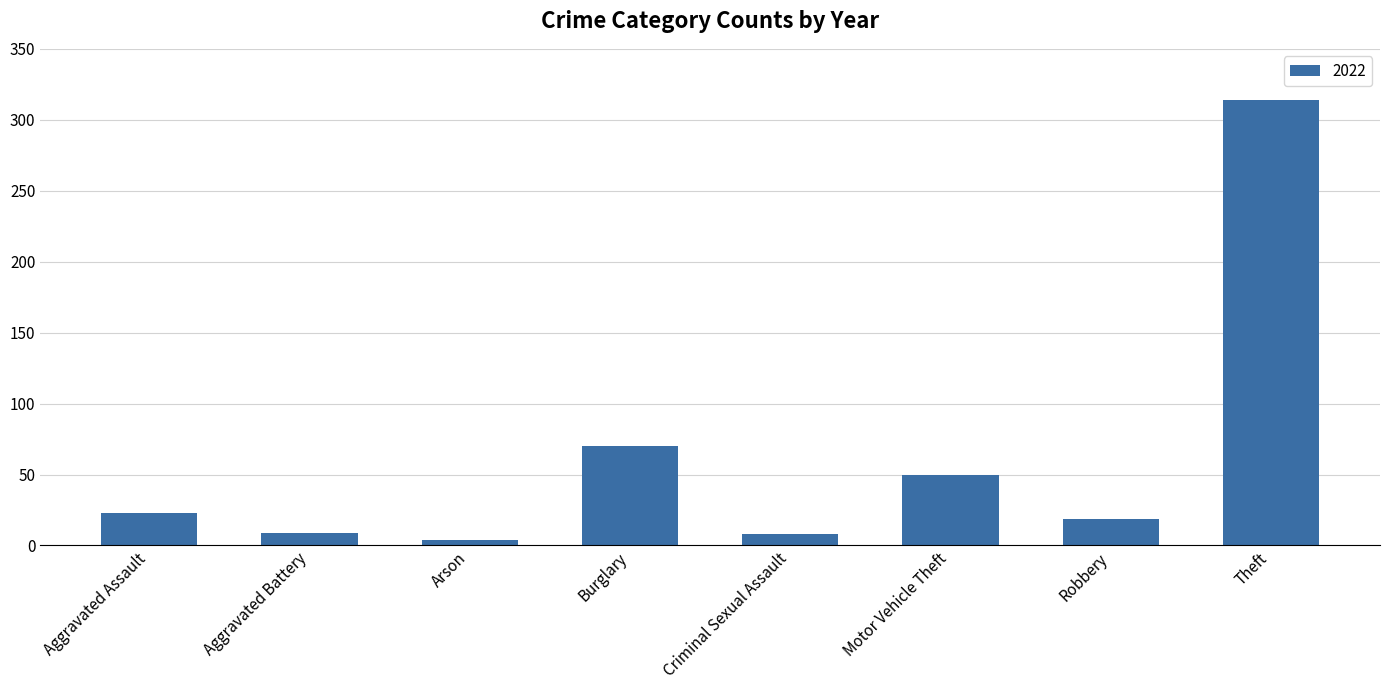

What is the sum of the values at Criminal Sexual Assault and Robbery?

27